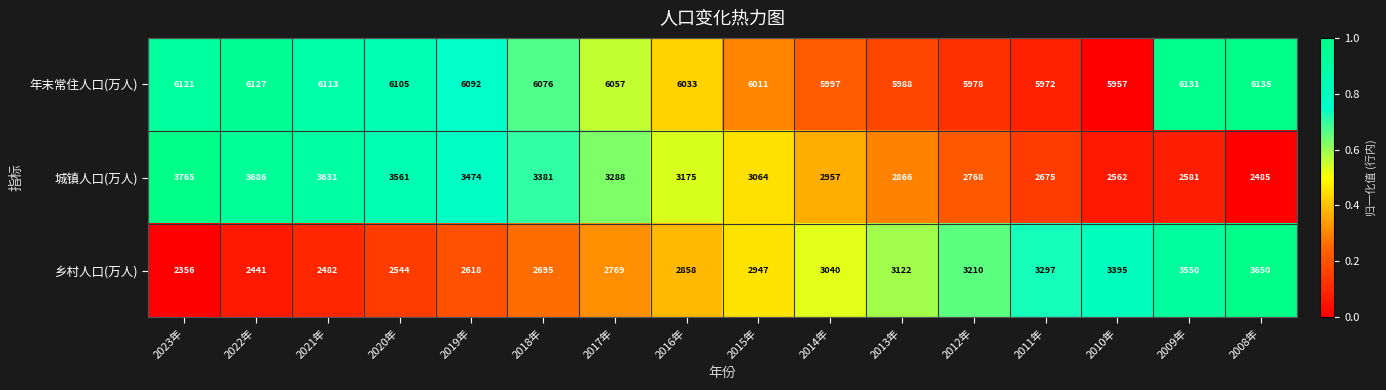

True or false: 城镇人口(万人) has a value of 3474 at 2019年.

True